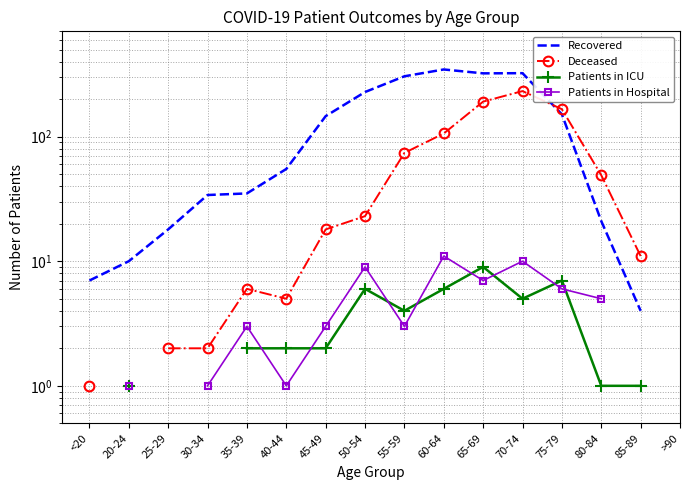

Where is the first local maximum for Patients in Hospital?

35-39